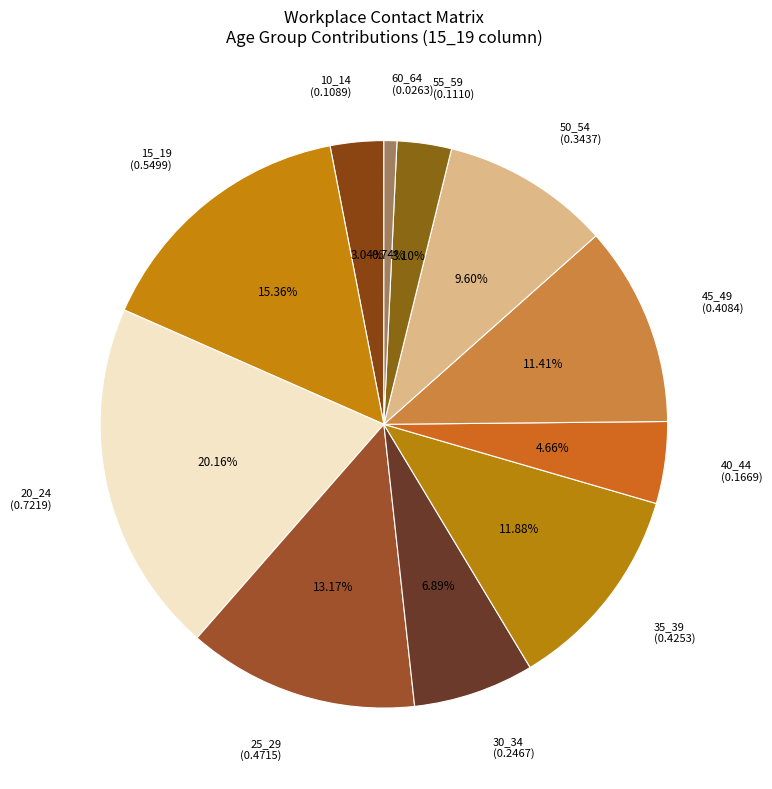

The 50_54 slice represents 10% of the pie. True or false?

True